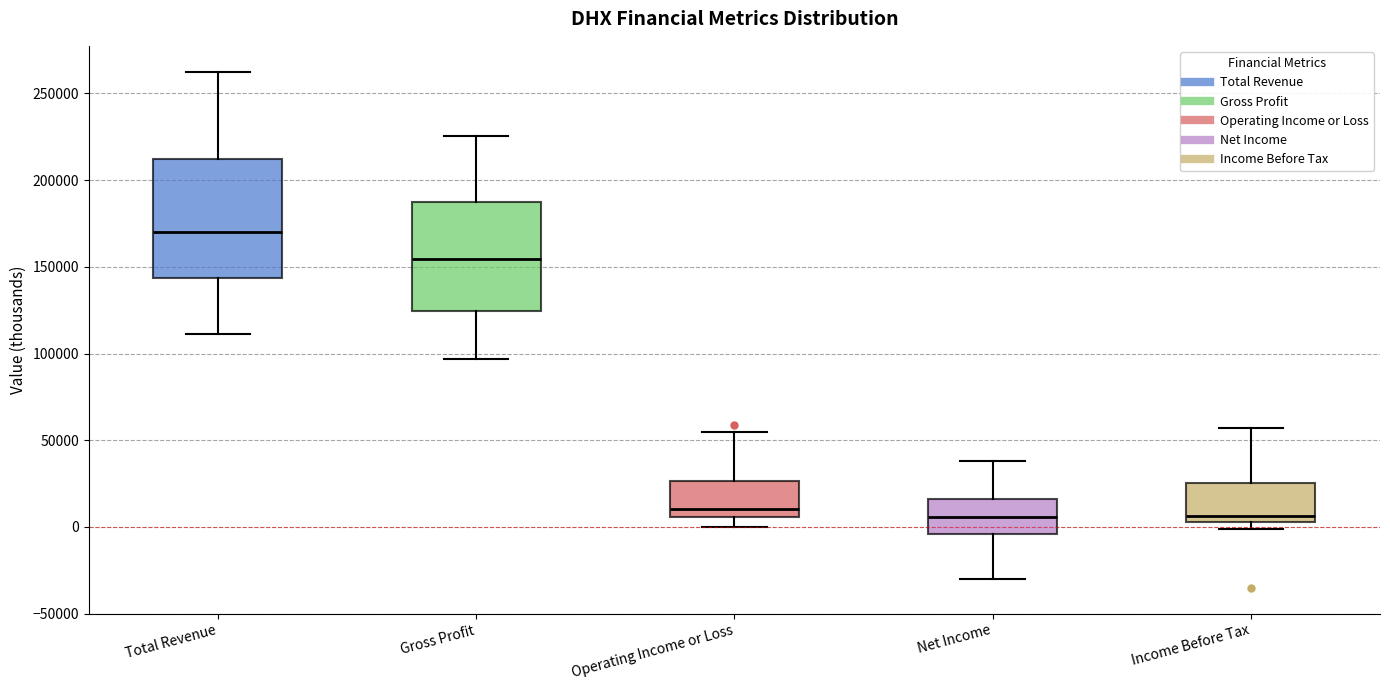

Reading left to right, transcribe this box plot: for each box, give where its median line is, the range the box spans, and where its two whiskers end, as read against the y-axis. The values are not printed on the chart, so give them approximately, as read against the axis.

Total Revenue: median 170000, box 145000 to 210000, whiskers 110000 to 265000
Gross Profit: median 155000, box 125000 to 190000, whiskers 95000 to 225000
Operating Income or Loss: median 10000, box 5000 to 25000, whiskers 0 to 55000
Net Income: median 5000, box -5000 to 15000, whiskers -30000 to 40000
Income Before Tax: median 5000 (just above the box's lower edge), box 5000 to 25000, whiskers 0 to 55000